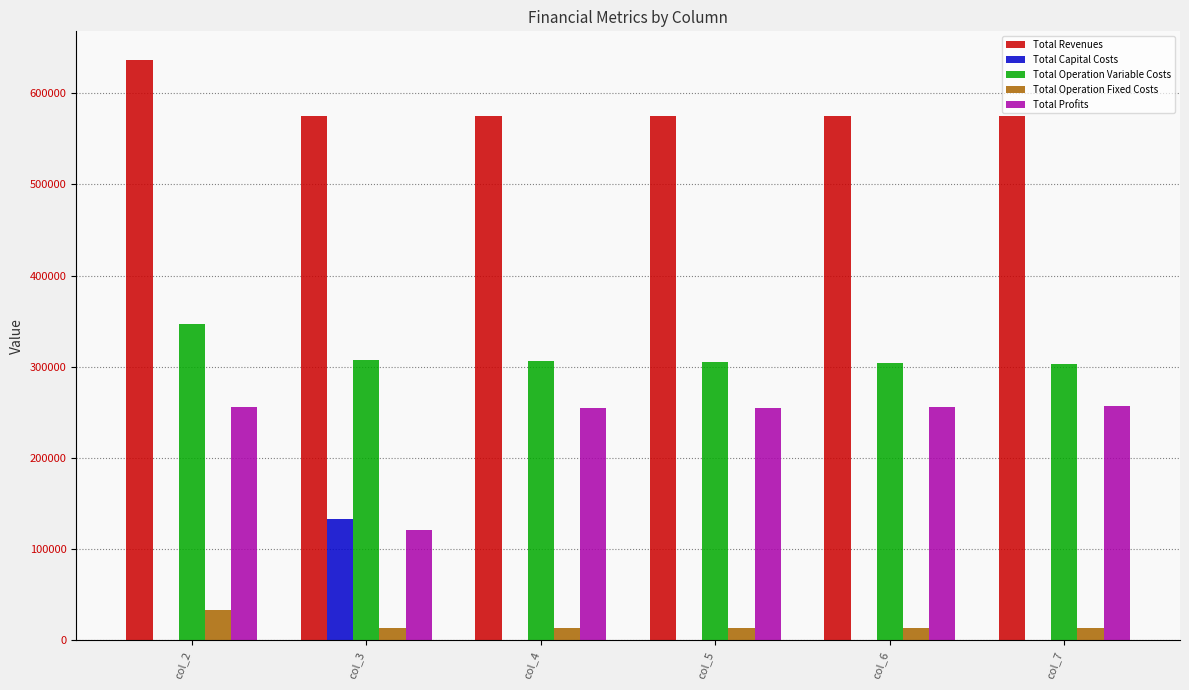

Is the value of Total Operation Fixed Costs at col_5 greater than the value of Total Operation Variable Costs at col_2?

No